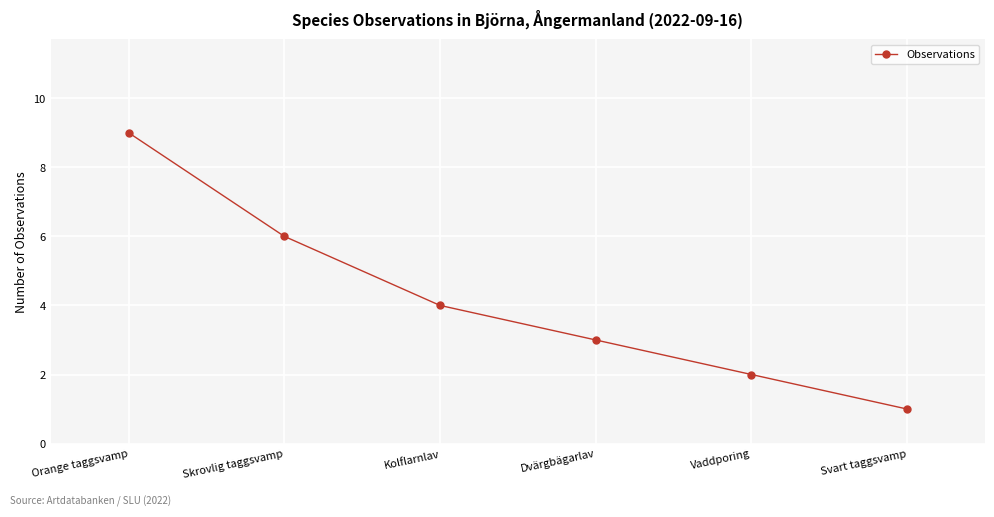

What position from the right is Vaddporing?

2